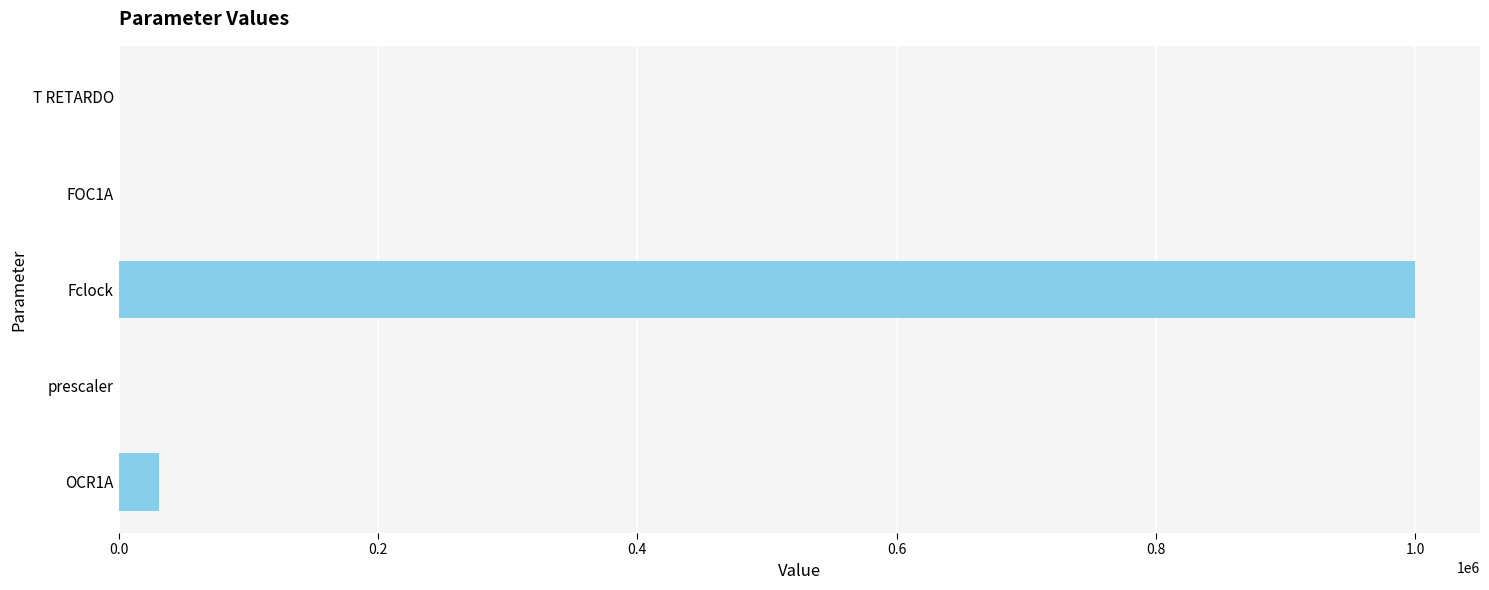

Where is the data nearest to the value 500000?

OCR1A